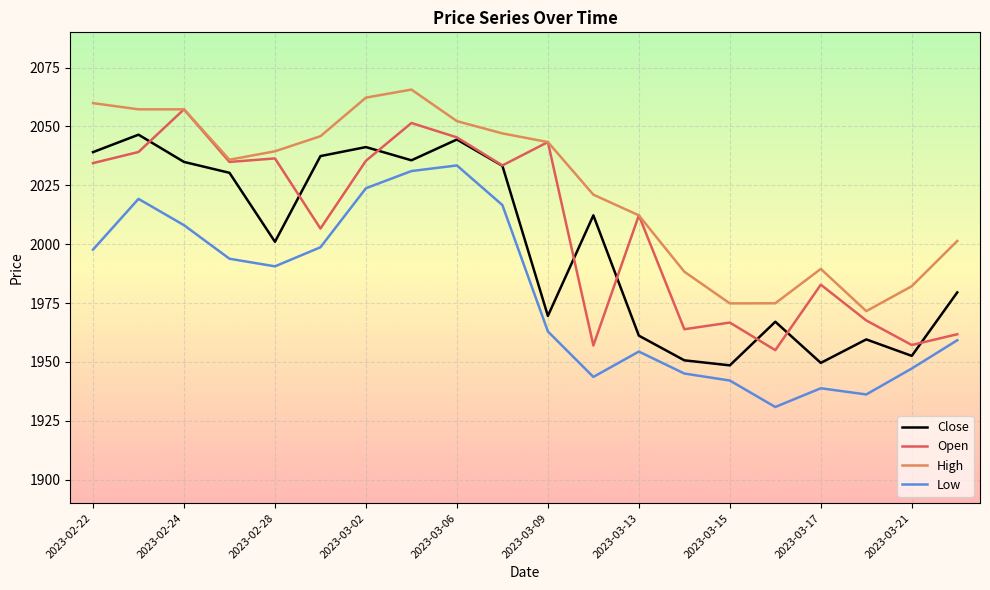

Rank the series by their maximum value, from lowest to highest.

Low, Close, Open, High